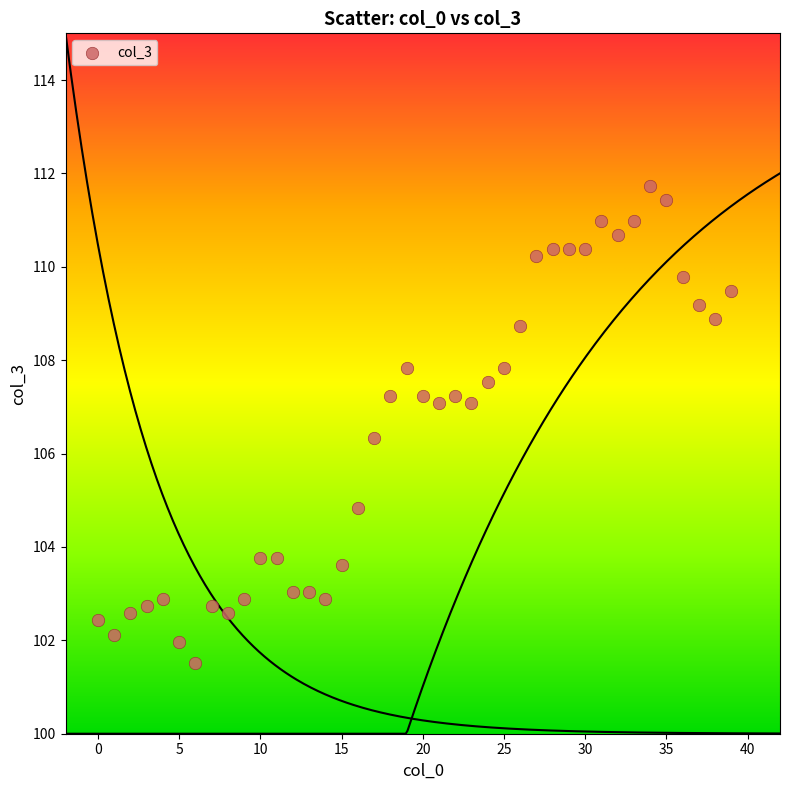

What is the range of Y values (max minus min)?

10.2